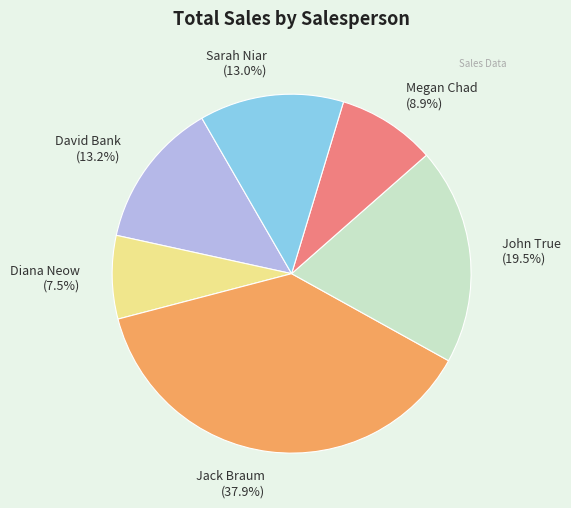

What percentage is the Jack Braum slice, to the nearest percent?

38%